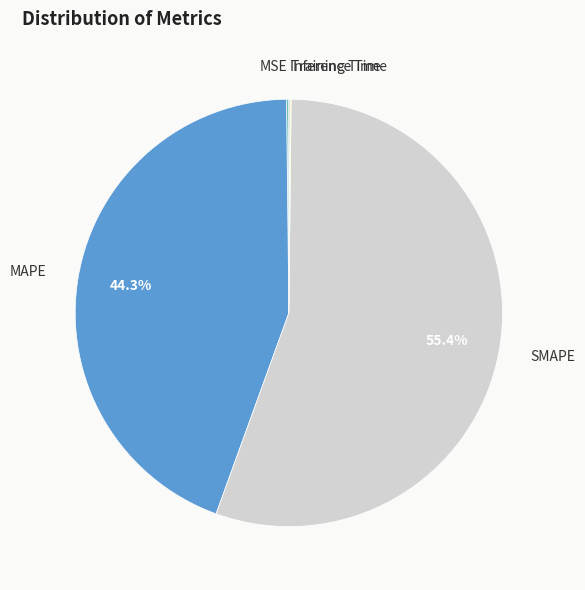

Is there any slice that represents more than half of the pie?

Yes